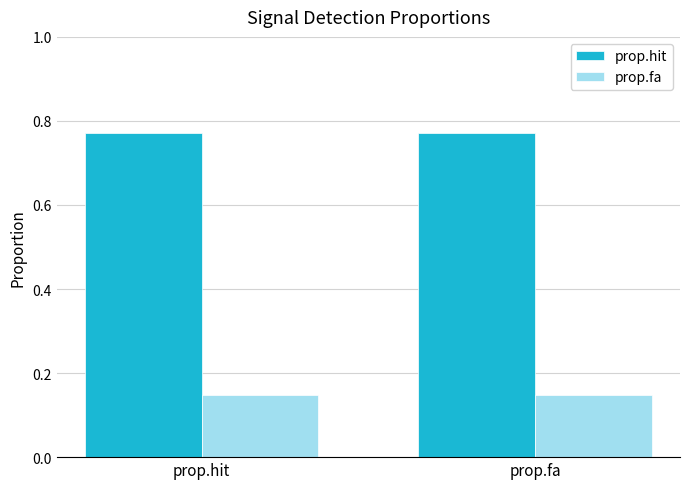

Rank the series by their maximum value, from highest to lowest.

prop.hit, prop.fa